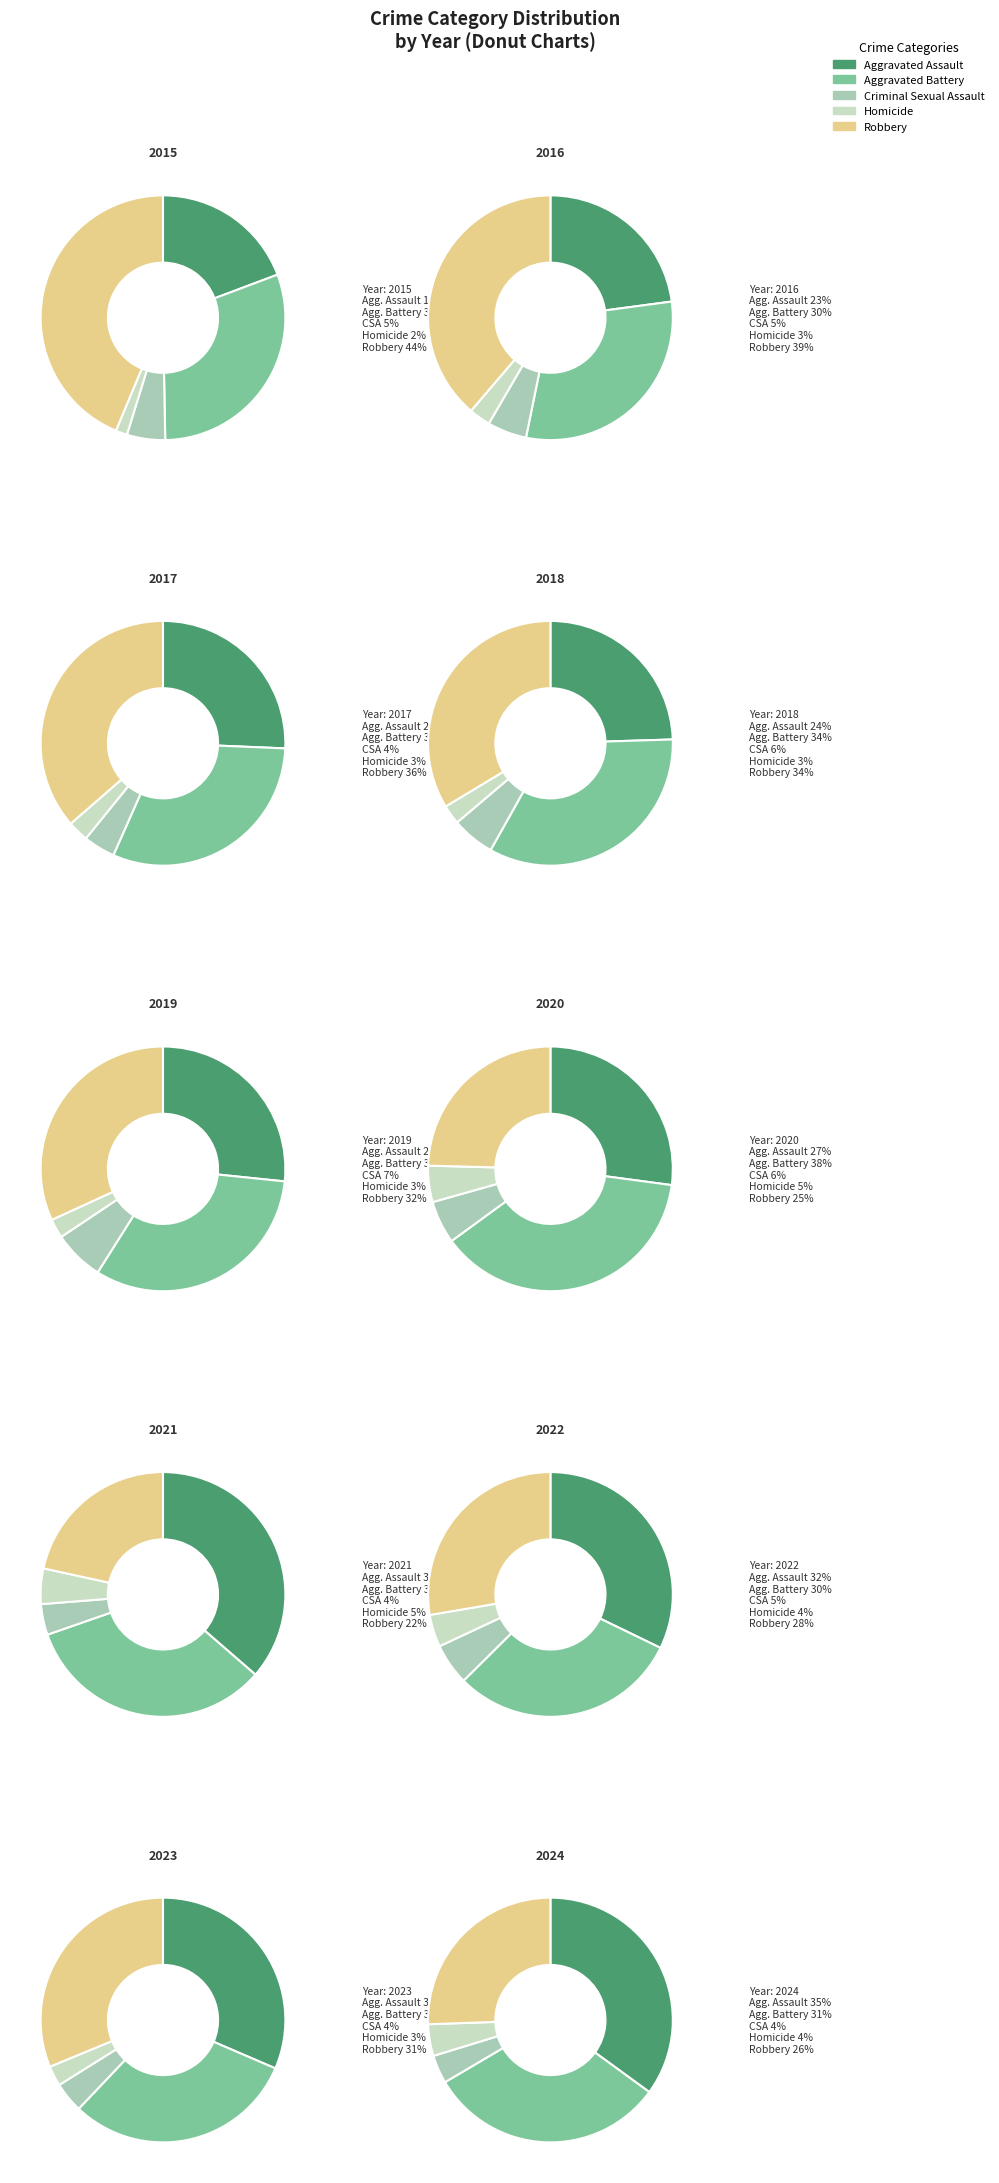

Is the sum of 2015 and 2023 greater than half?

No